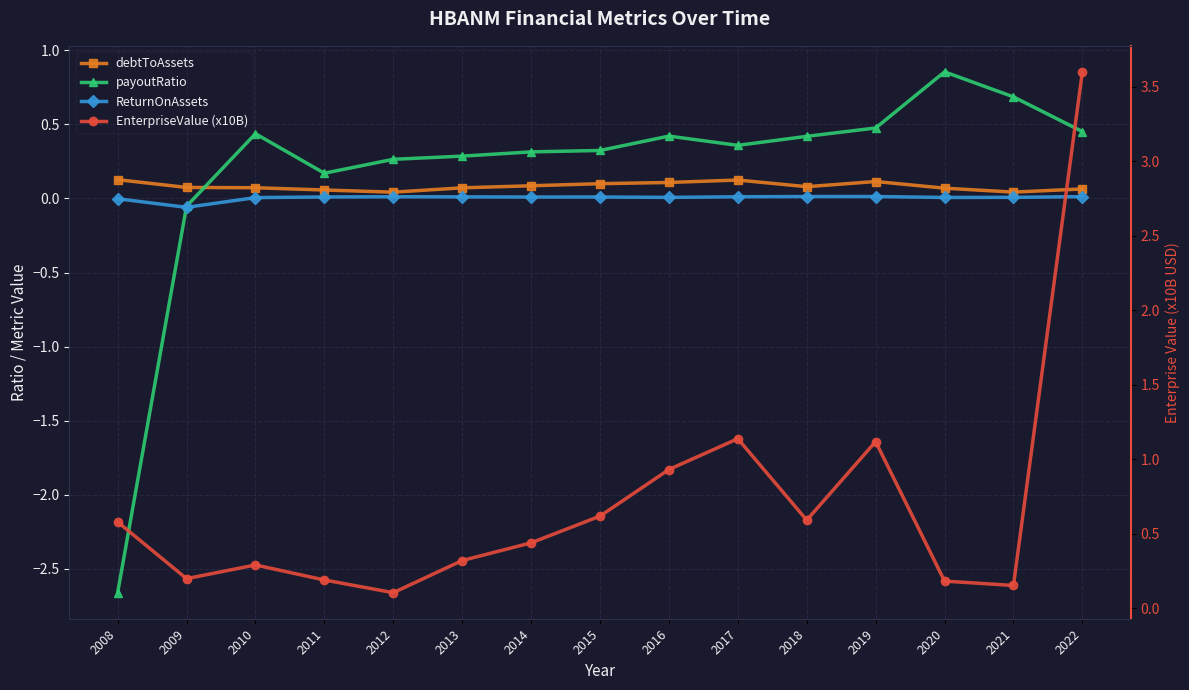

True or false: ReturnOnAssets and debtToAssets cross at least once.

False